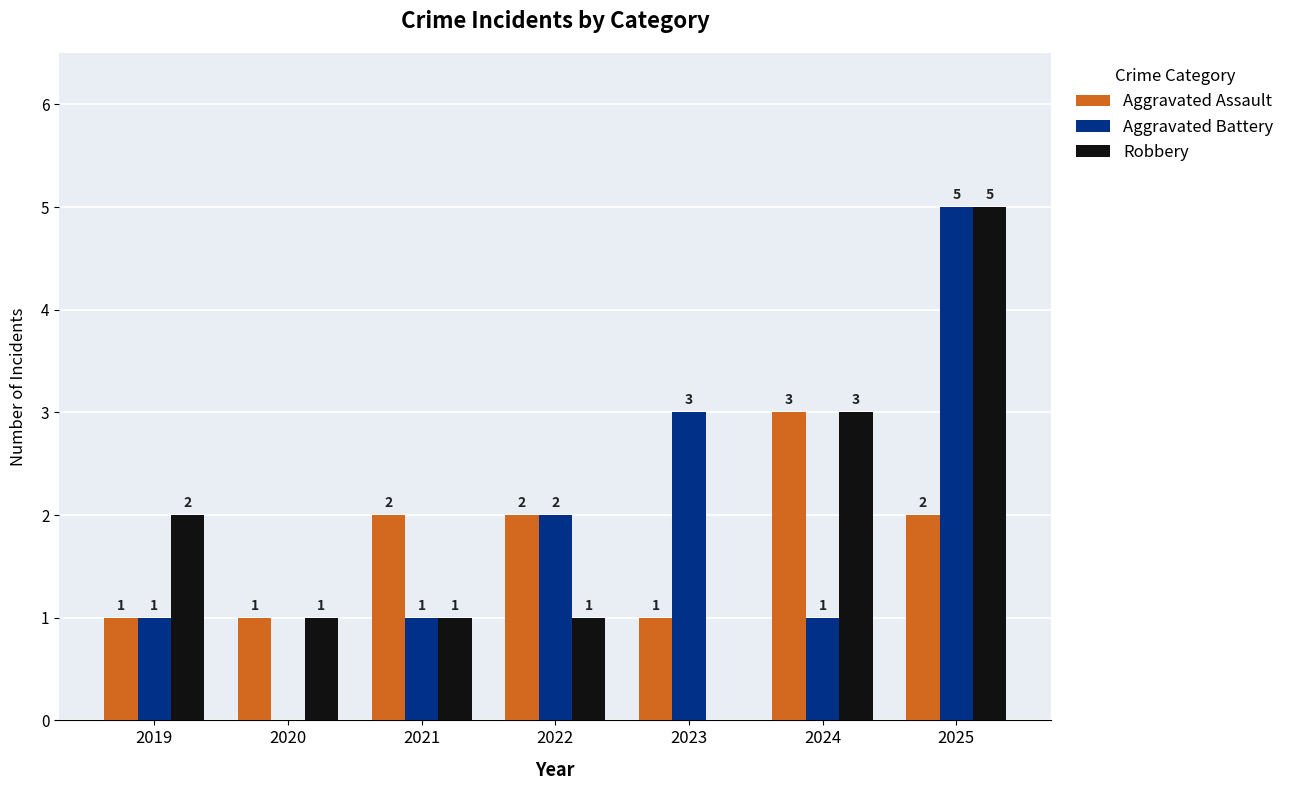

How many Robbery values are between 1 and 3?

5